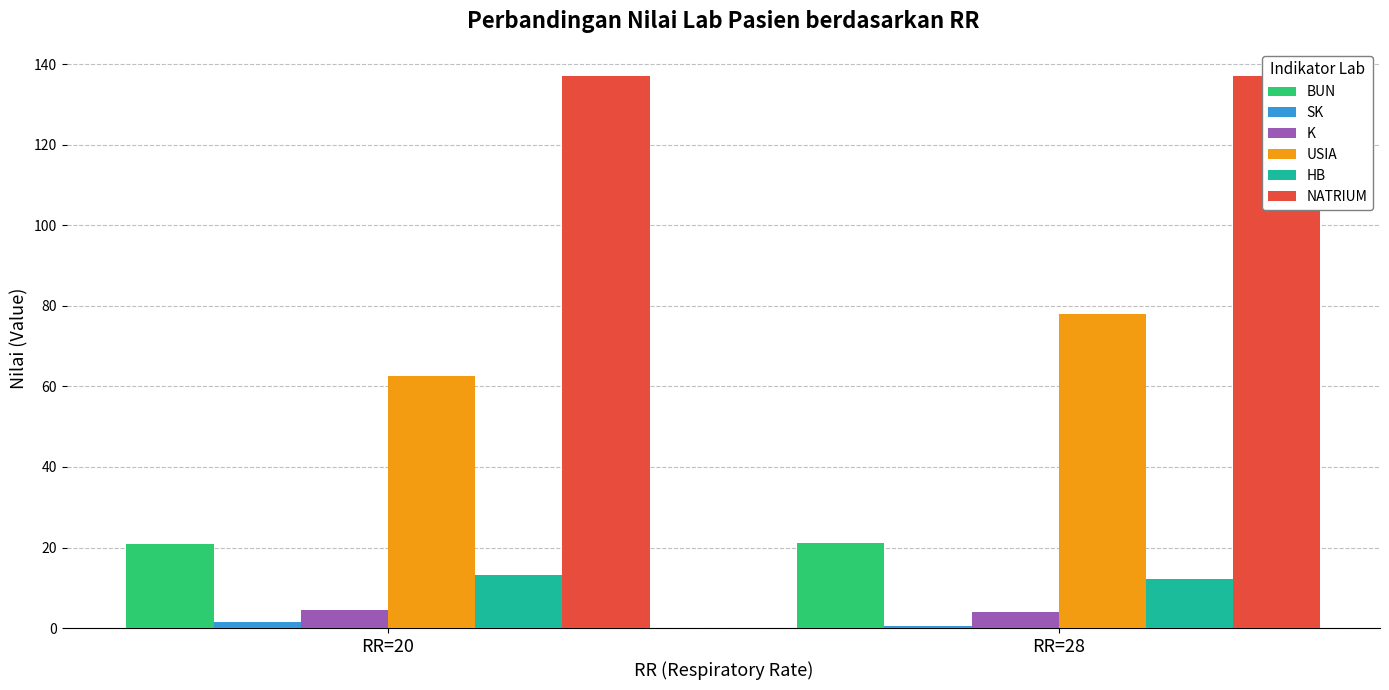

What is the difference between the maximum and minimum values in the USIA series?

15.5